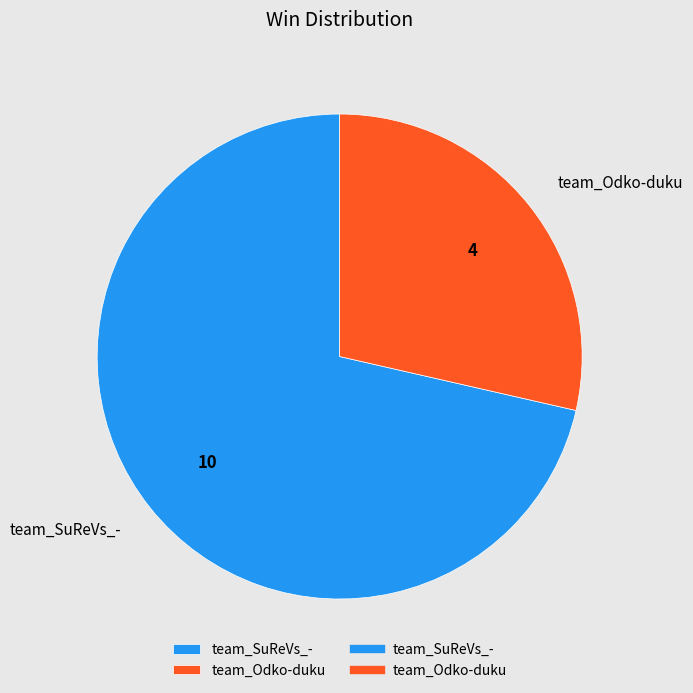

Do team_SuReVs_- and team_Odko-duku together represent more than half of the pie?

Yes